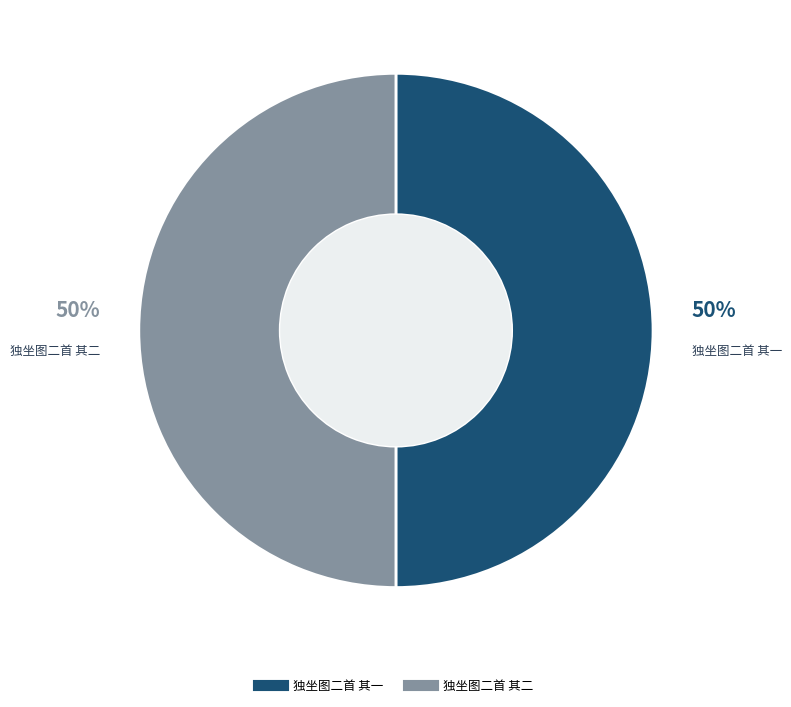

Is it true that 独坐图二首 其一 is 62% of the pie?

False